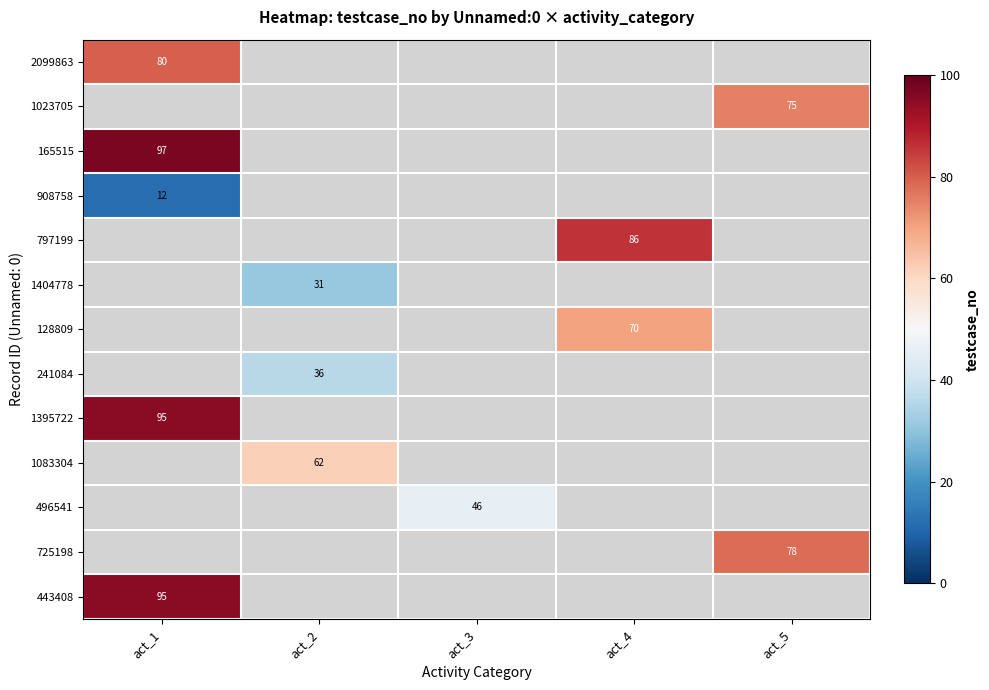

Is it true that 908758 equals 19 at act_1?

False